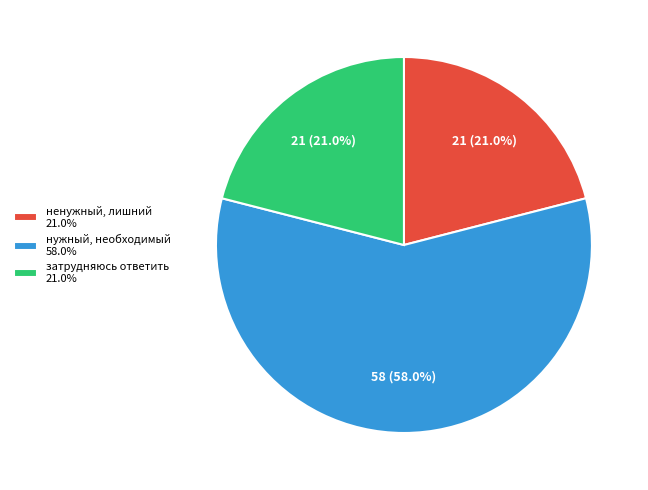

What is the ratio of the value at ненужный, лишний to the value at нужный, необходимый?

0.4